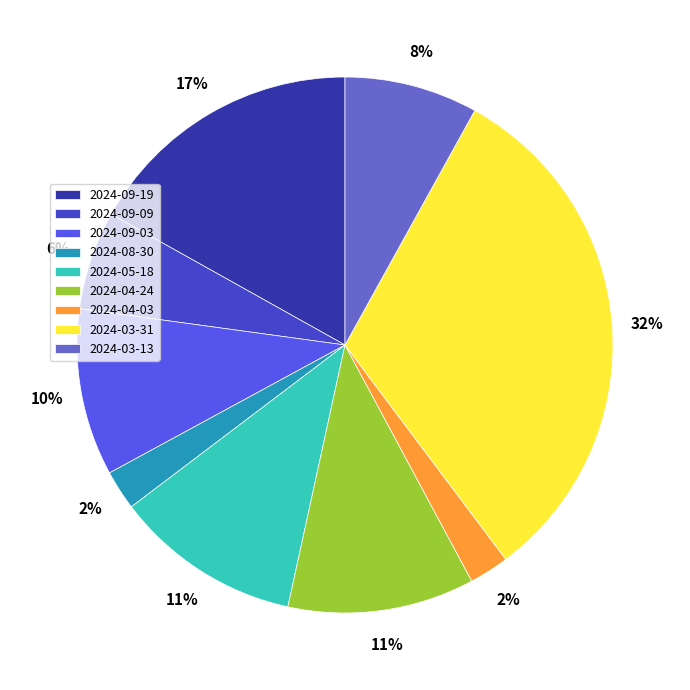

Combined, do 2024-05-18 and 2024-04-03 account for over 50%?

No